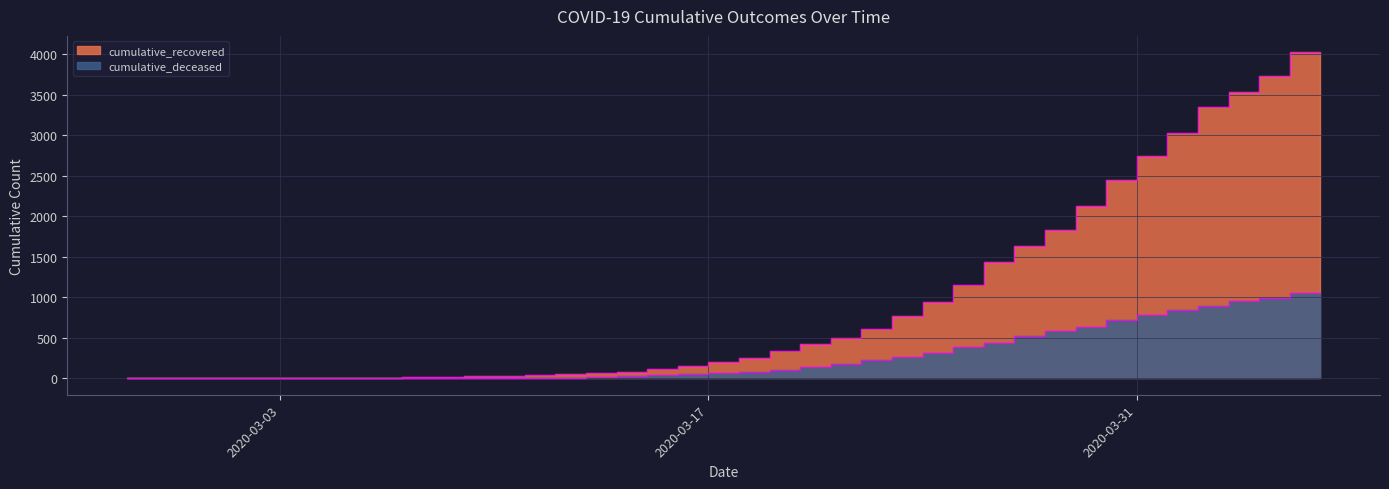

Which series changed the most between 2020-03-28 and 2020-07-04?

cumulative_recovered